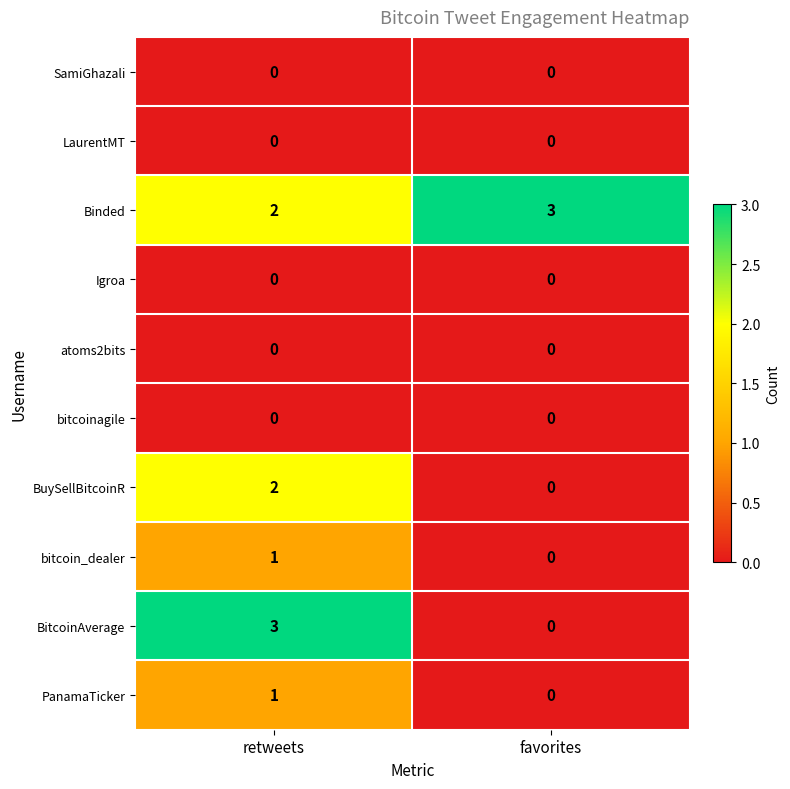

True or false: PanamaTicker has a value of 0 at favorites.

True